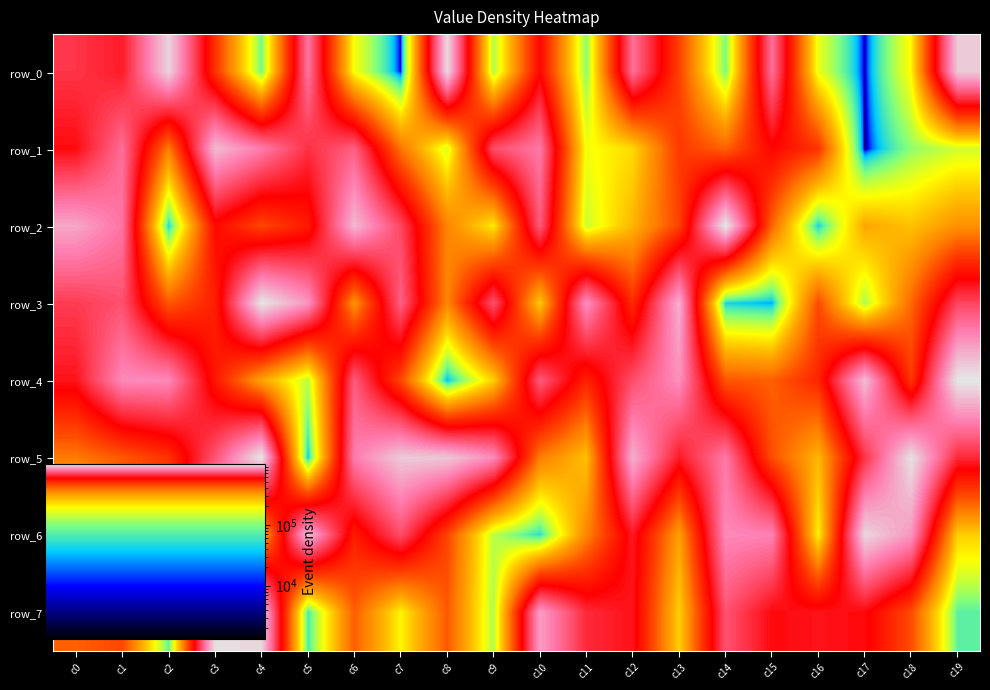

What is the difference between the highest and lowest values at c17?

960705